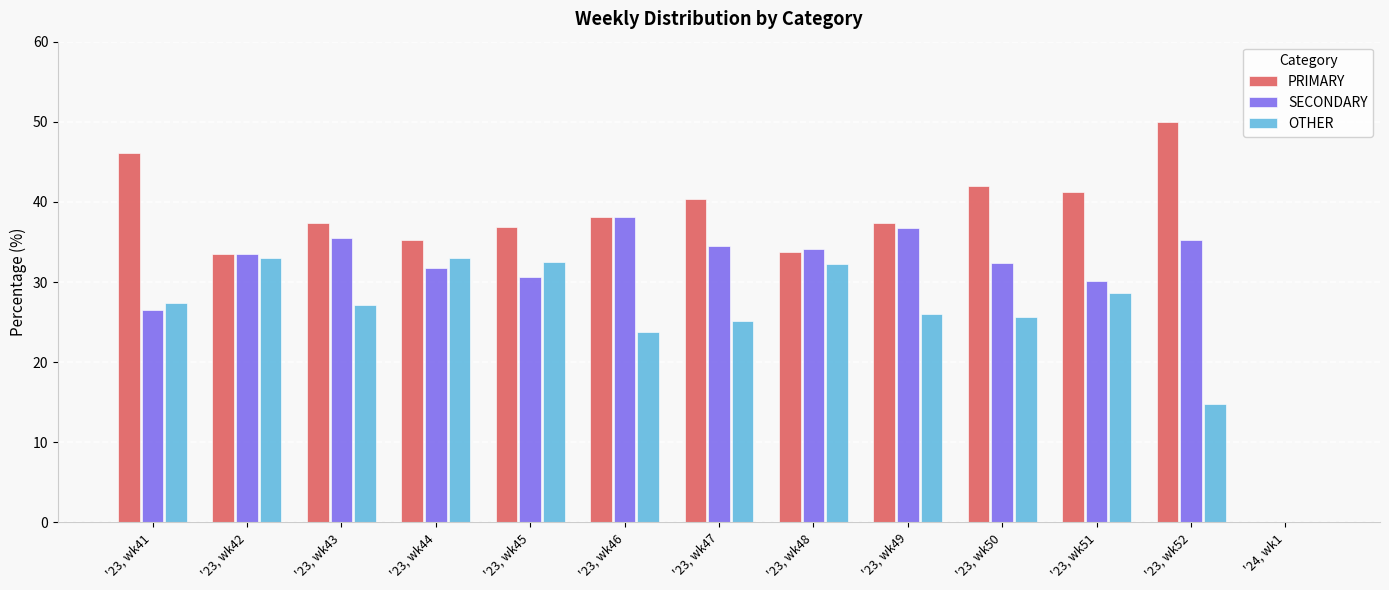

What is the sum of the OTHER values at '23, wk47 and '23, wk49?

51.1